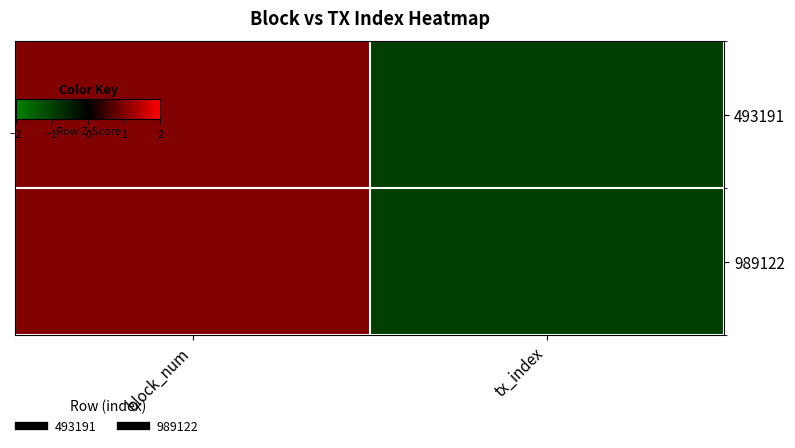

Rank the series at tx_index from highest to lowest value.

493191, 989122